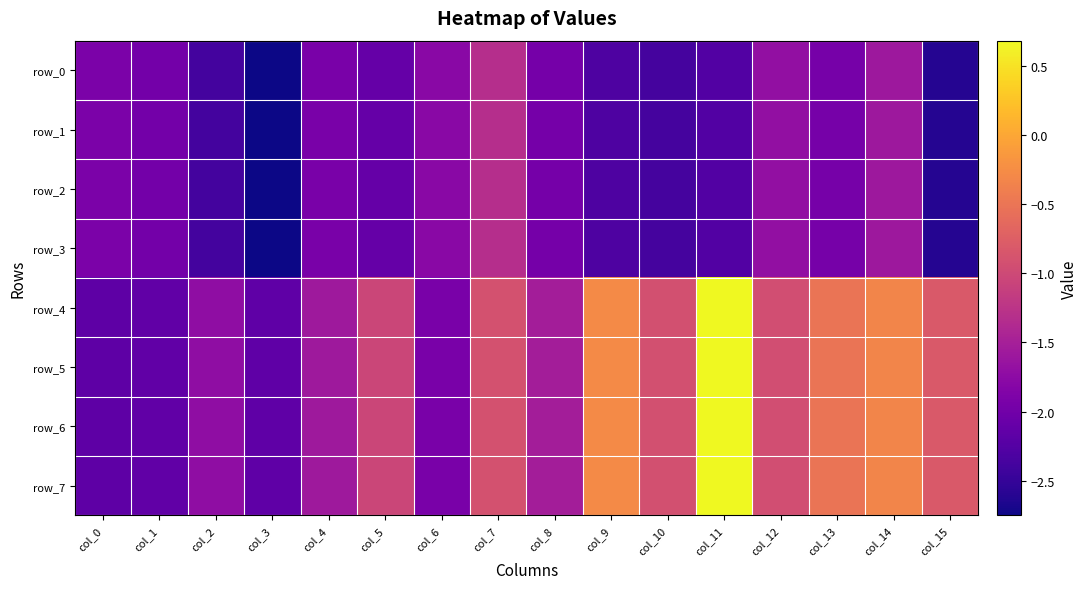

True or false: row_2 has a value of -1.9 at col_4.

True